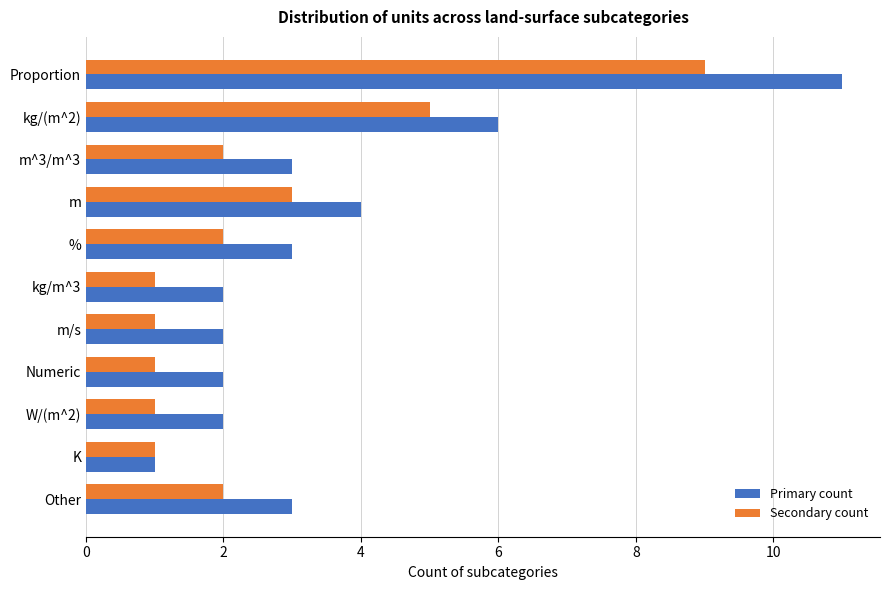

Rank the series by their maximum value, from lowest to highest.

Secondary count, Primary count